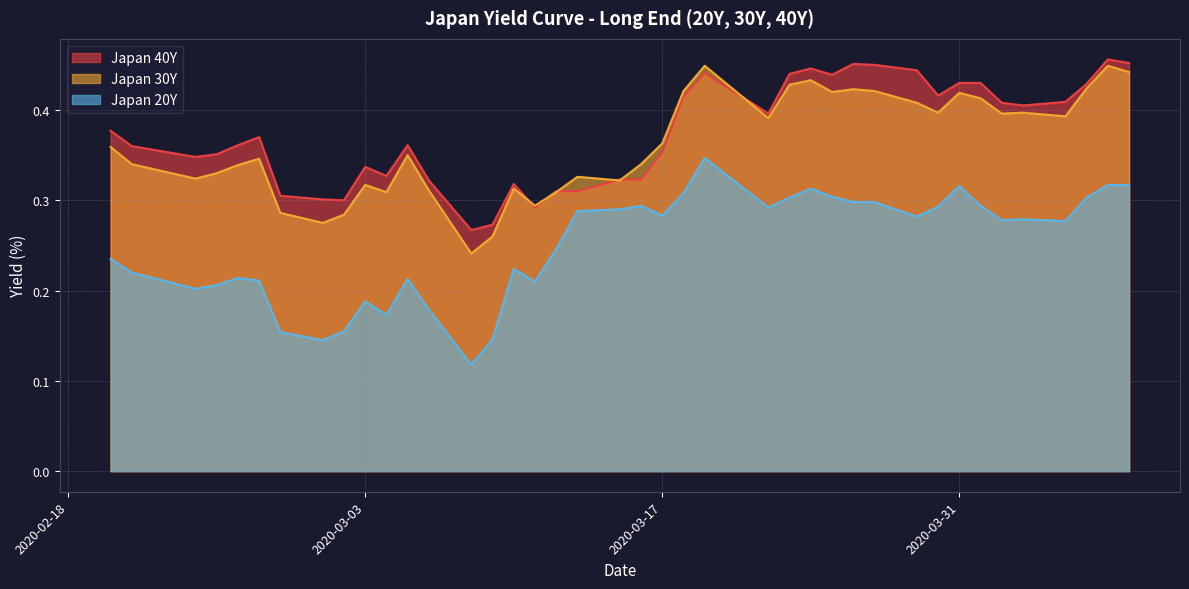

Which series has the largest total across all categories?

Japan 40Y